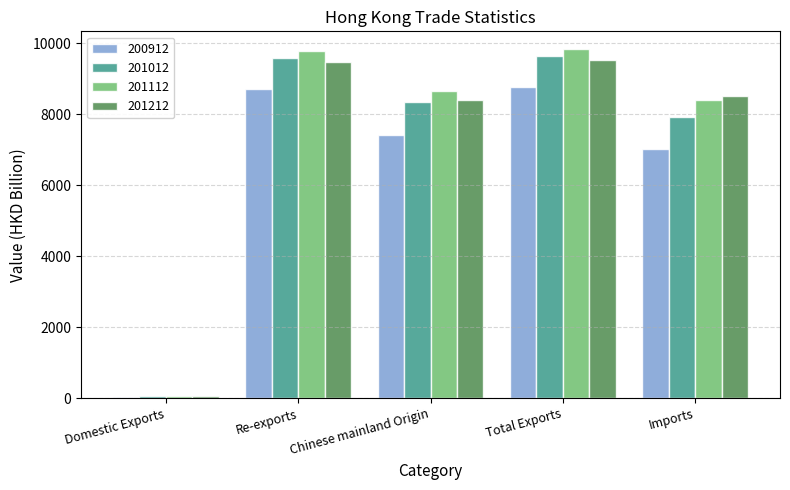

At how many categories does at least one series exceed 220?

4